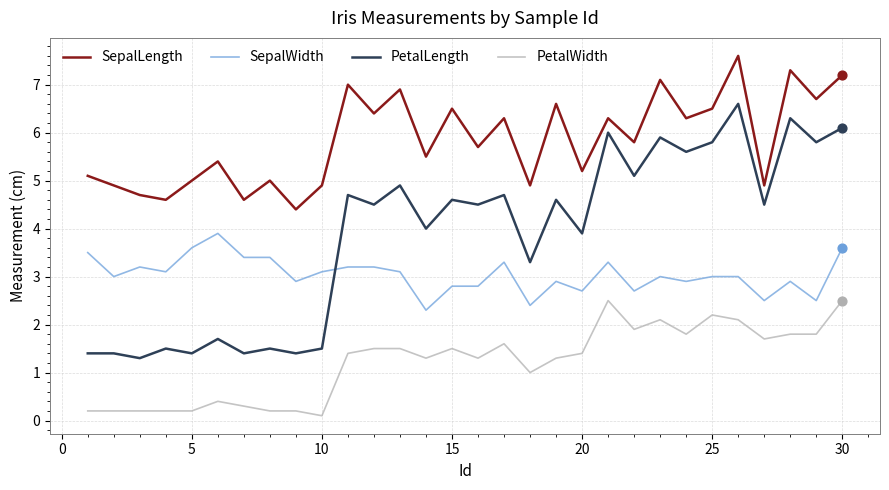

Which series has the largest total across all categories?

SepalLength